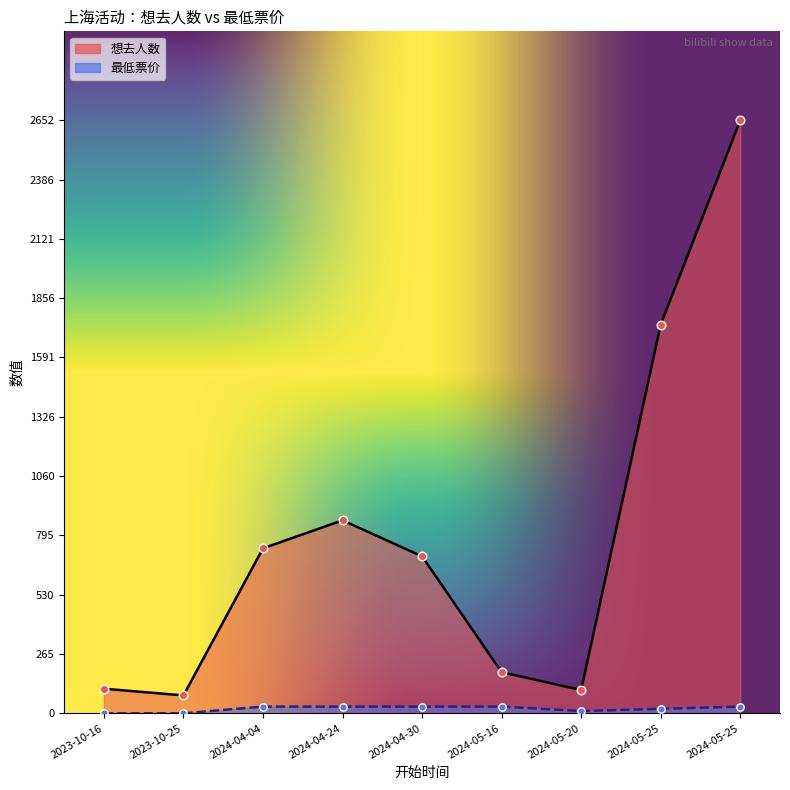

Which series reaches the minimum Y coordinate?

最低票价